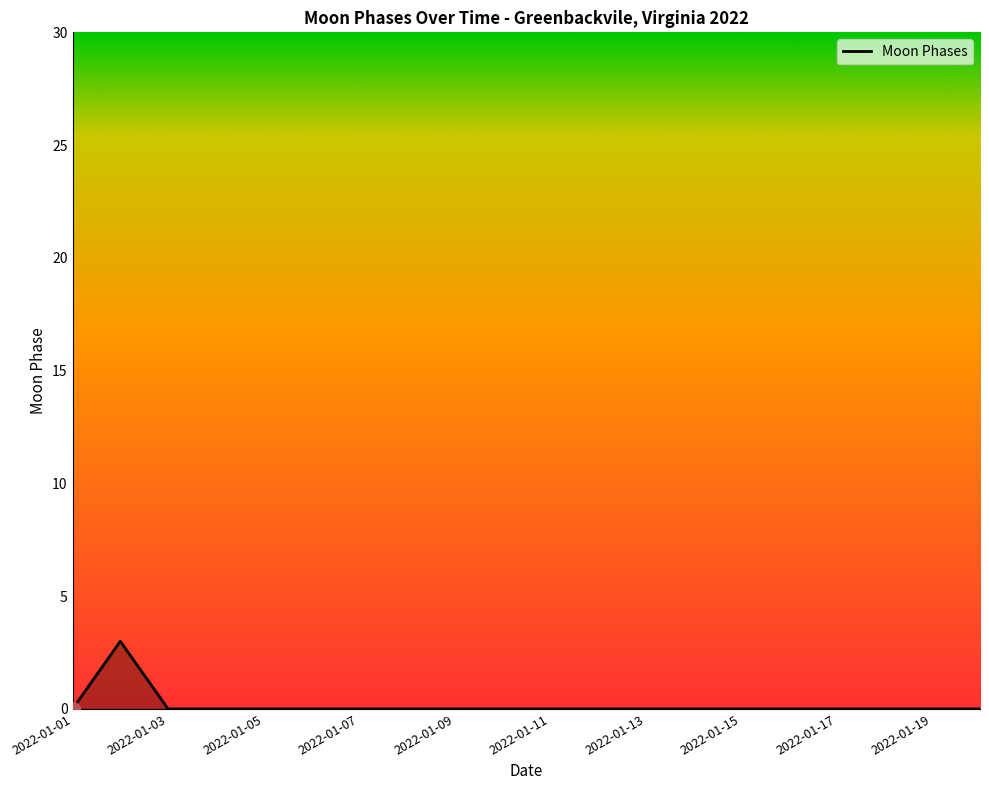

What is the maximum value shown in the chart?

3